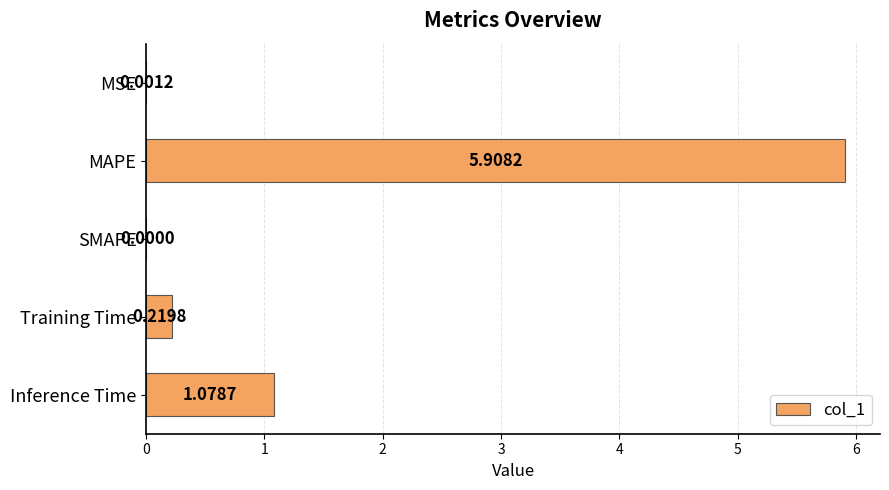

Where is the data nearest to the value 2?

Inference Time